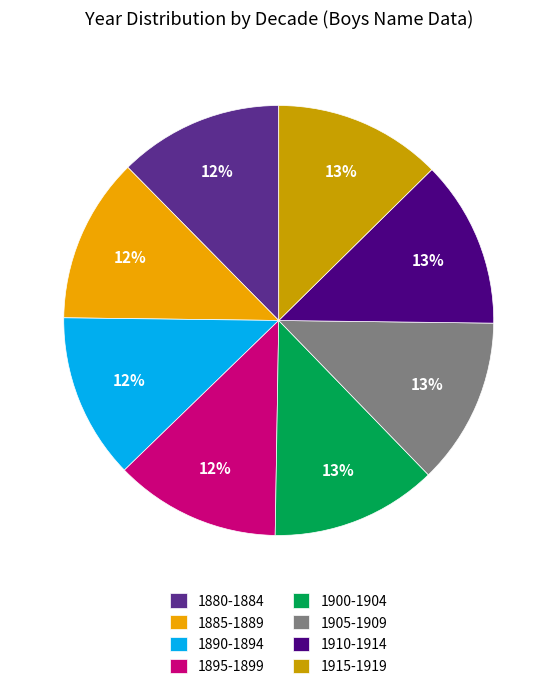

How many segments does this pie chart have?

8